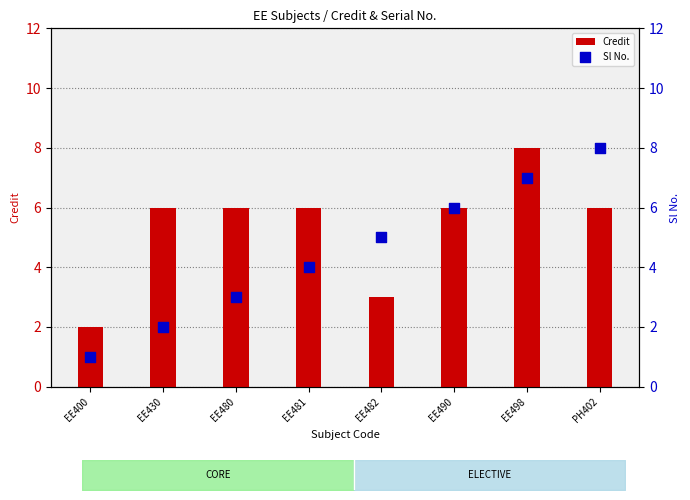

Which series has the largest total across all categories?

Credit